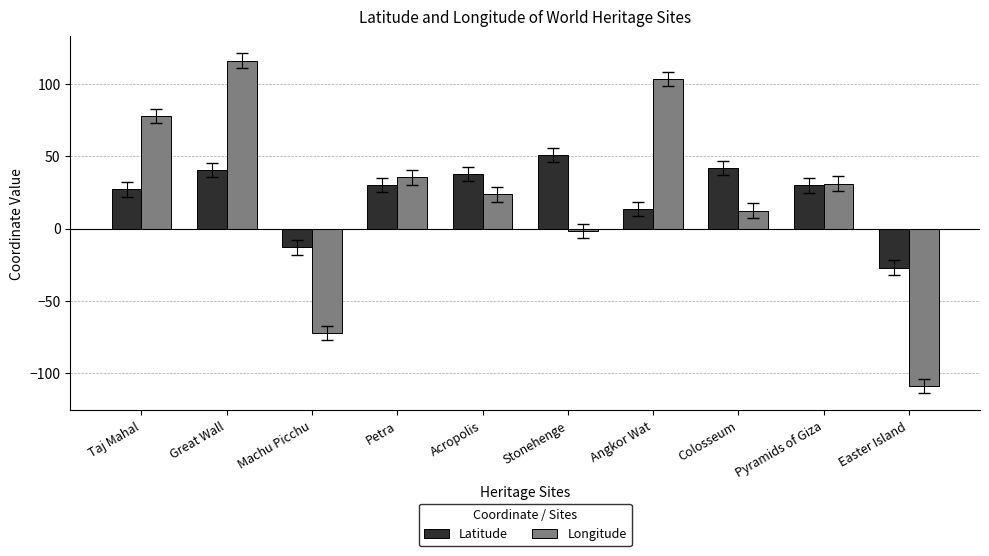

At which category is the sum across all series the highest?

Great Wall